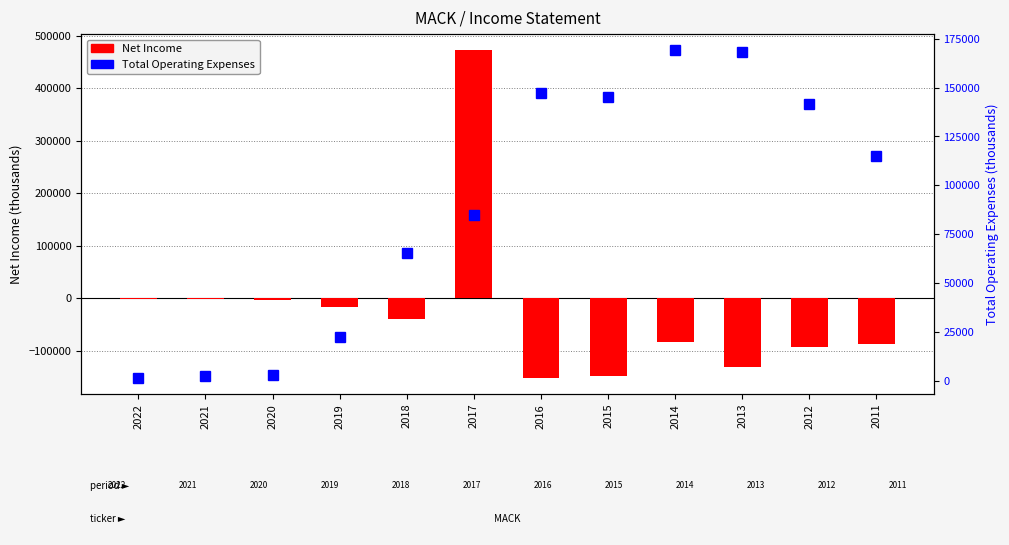

What is the minimum value for Net Income?

-151700